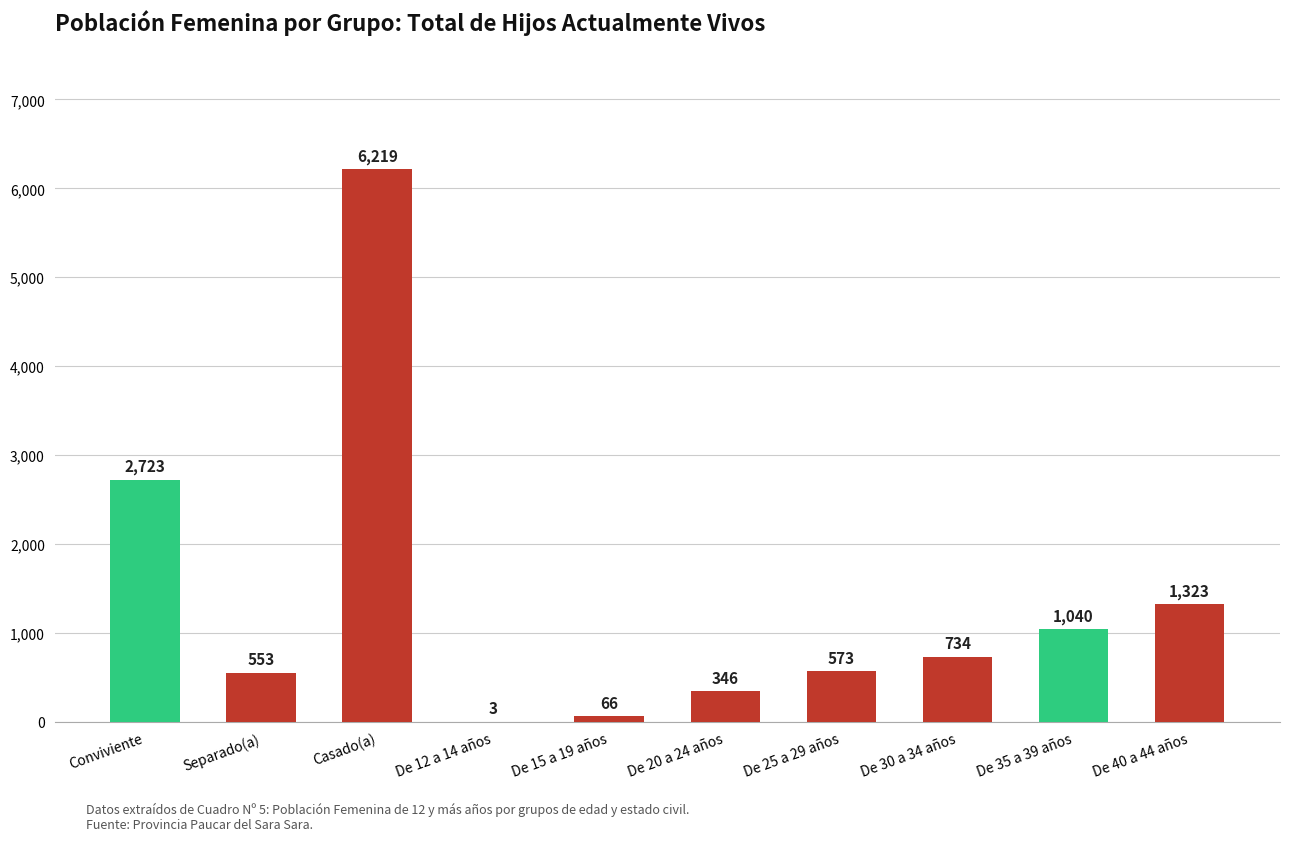

What is the sum of the values at Separado(a) and De 15 a 19 años?

619